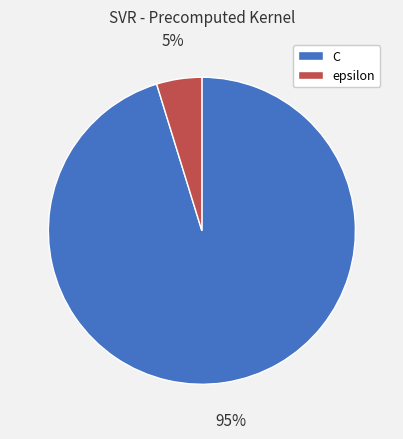

How many slices are in this pie chart?

2